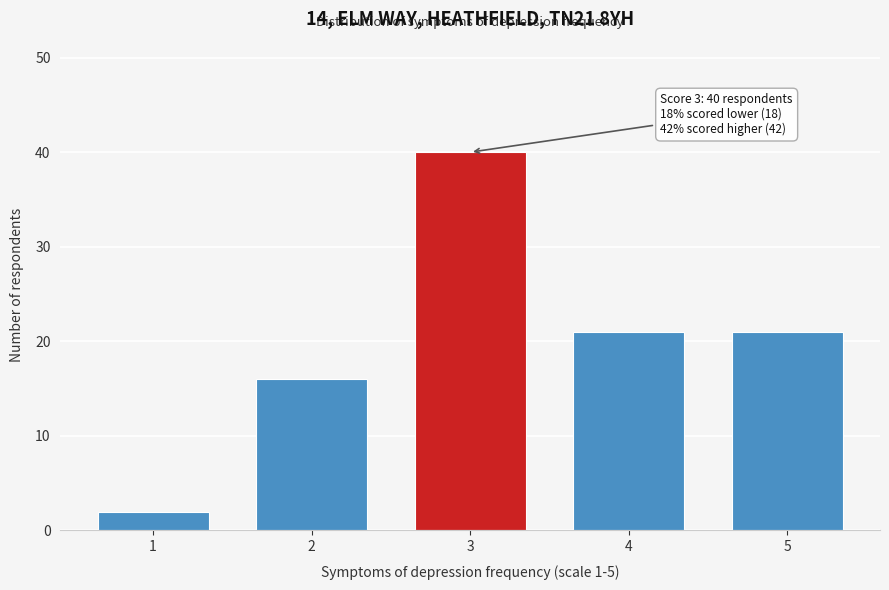

Reading right to left, list all the values displayed in this chart.

5=21	4=21	3=40	2=16	1=2